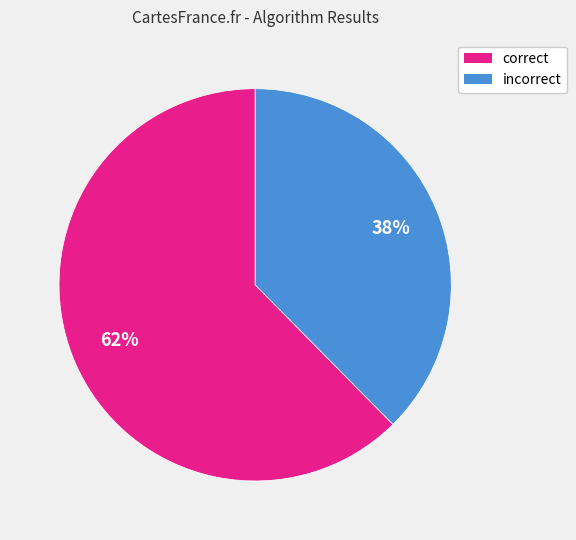

To the nearest percent, what is the average slice percentage?

50%